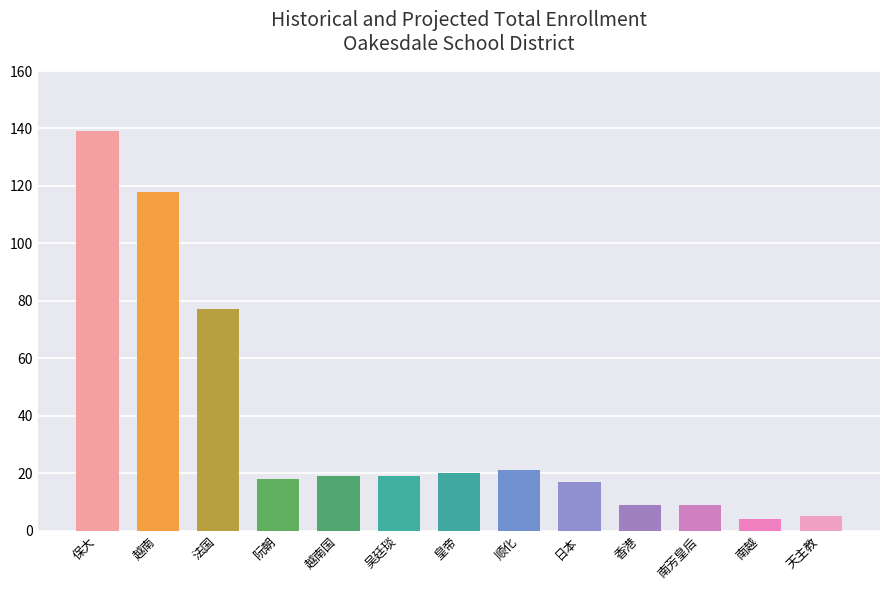

What value does the data have at 香港, to the nearest 10?

10